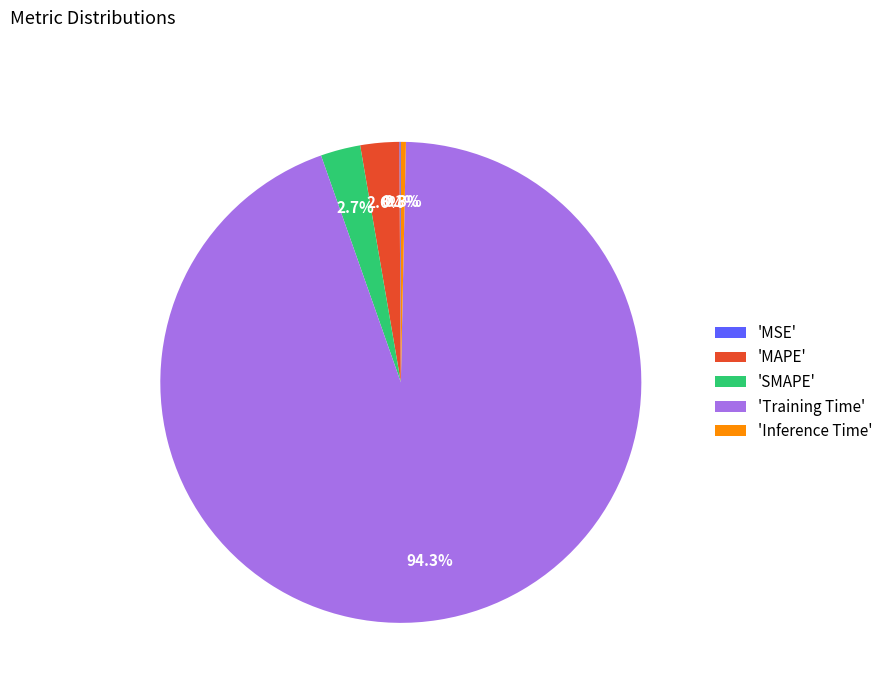

How much of the chart is everything except 'MAPE'?

97.4%